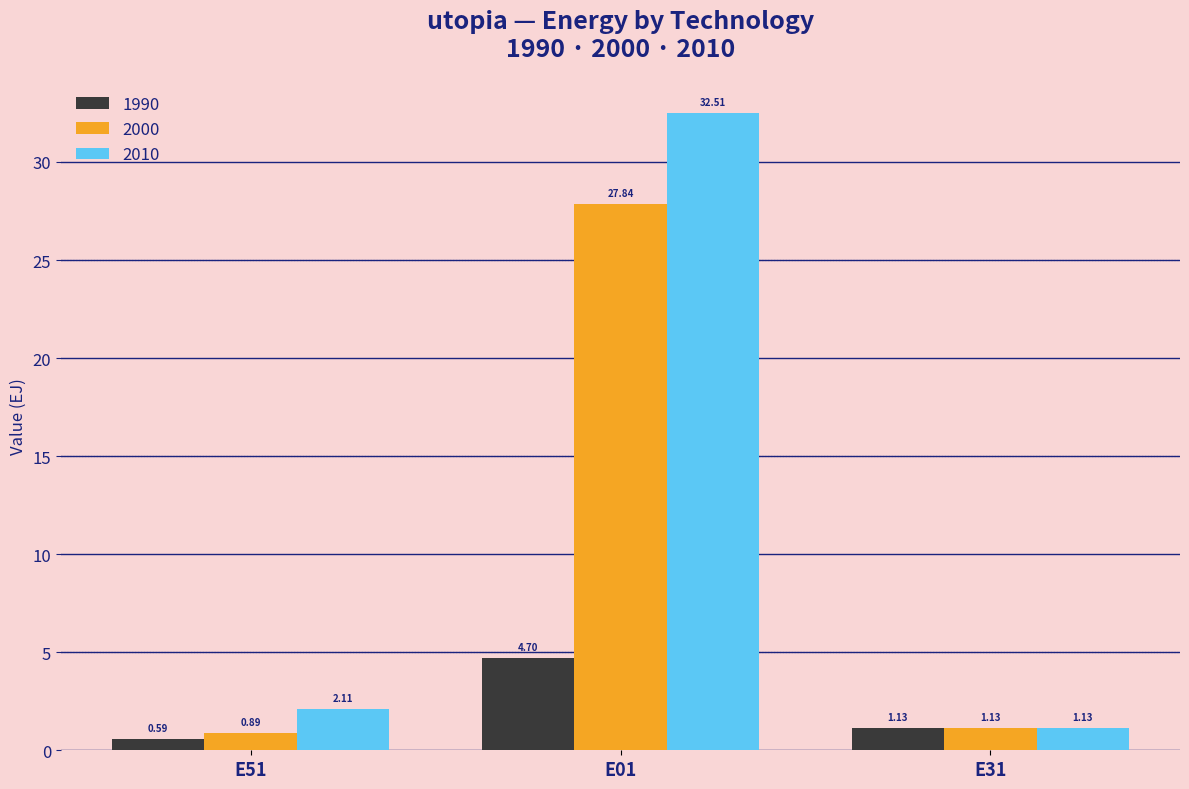

At which category is the sum across all series the highest?

E01